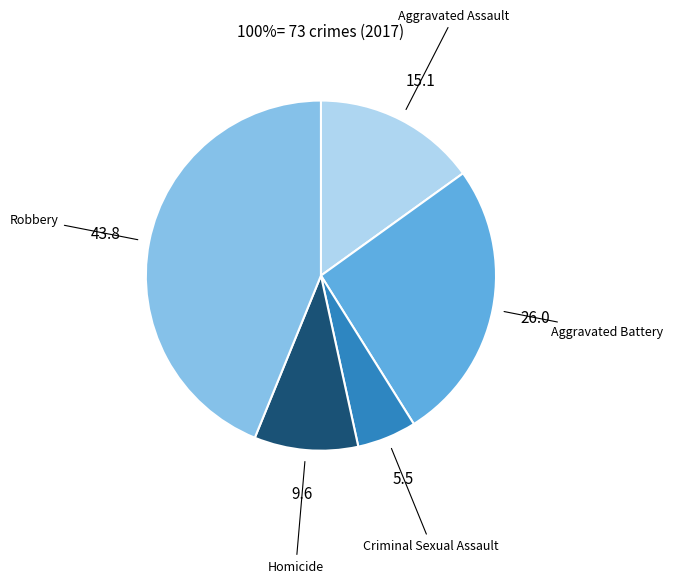

Does any single category account for the majority?

No